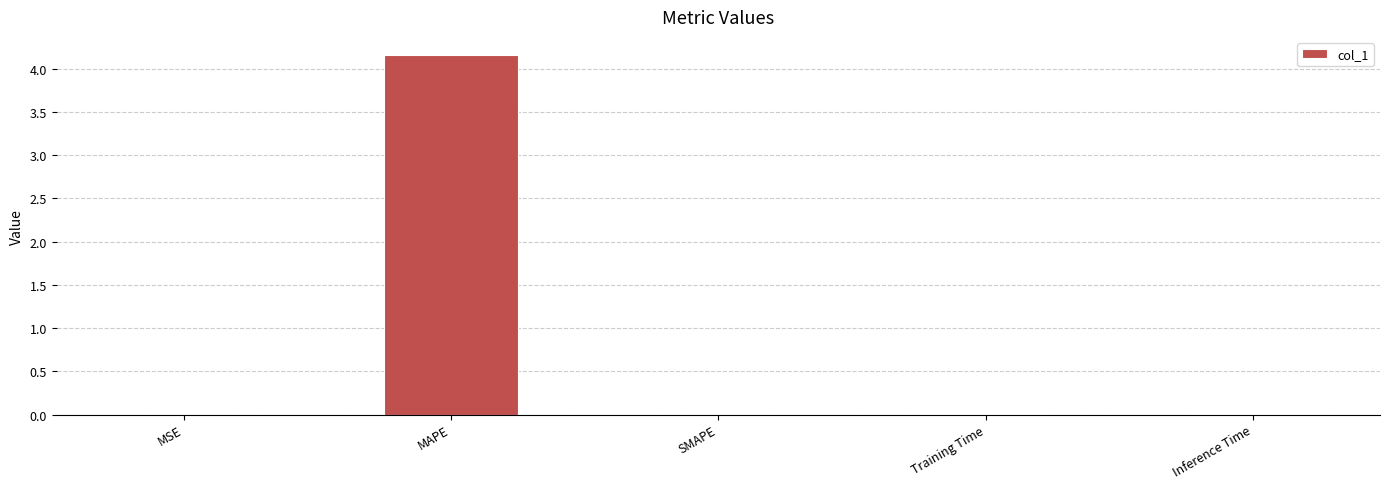

Between MSE and MAPE, which is larger?

MAPE